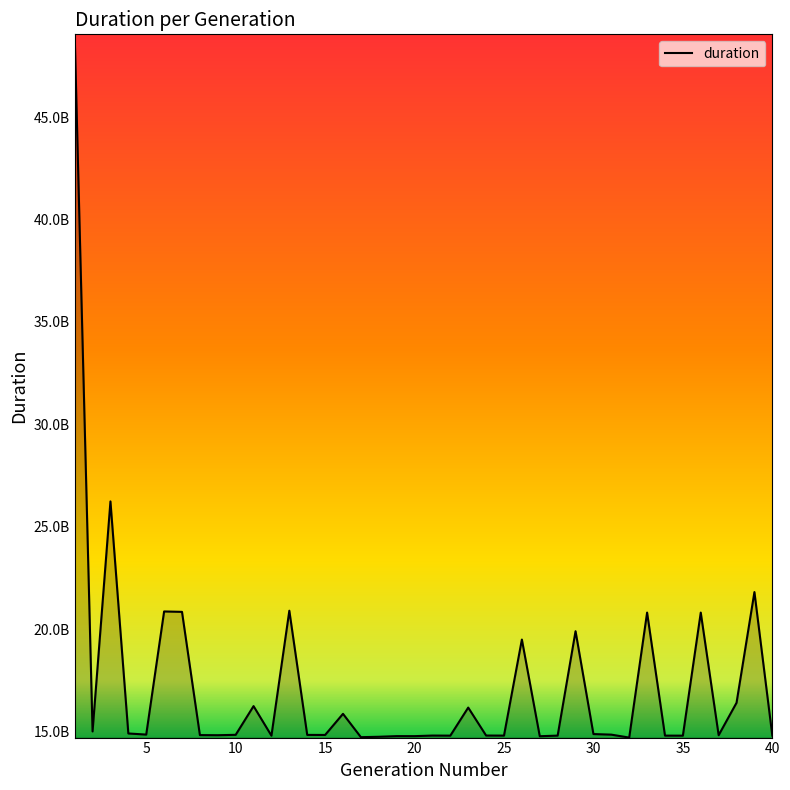

Does the chart display data point markers on the line(s)?

No